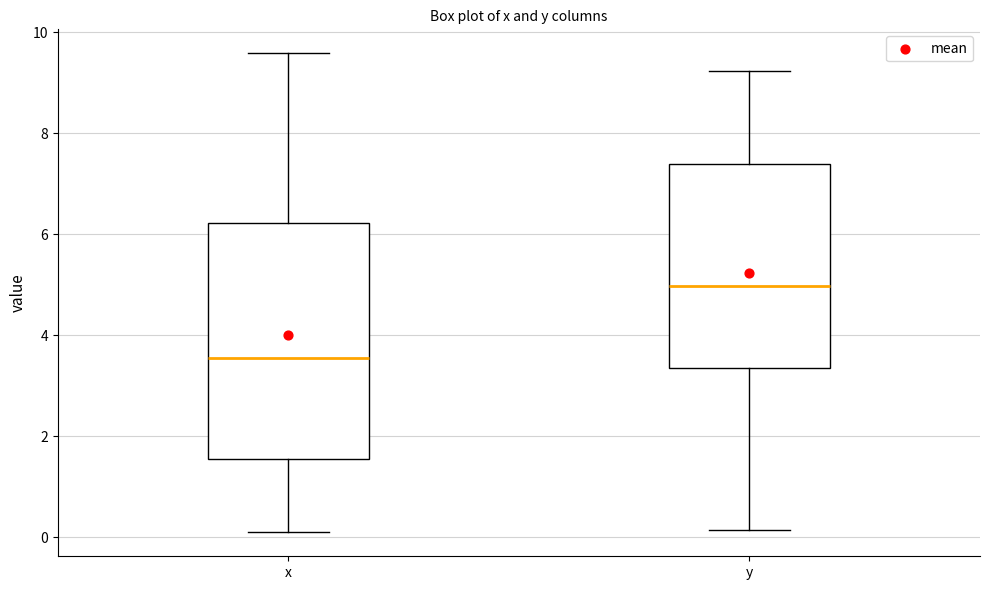

Comparing the boxes themselves (not the whiskers), which one is the tallest?

x